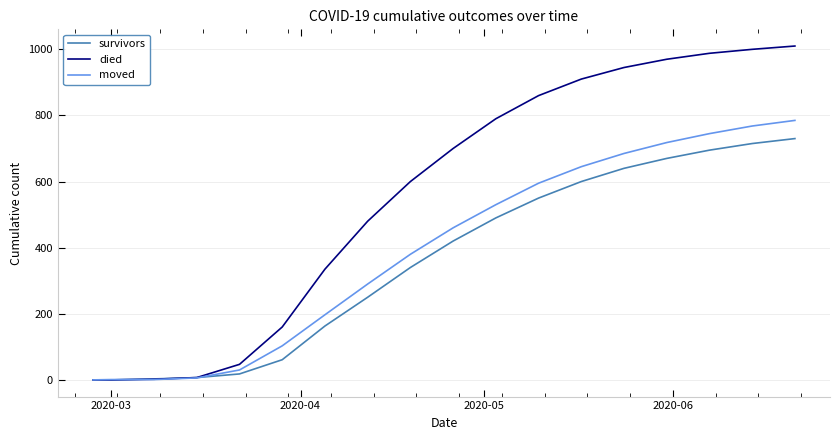

How many values in the died series are below 700?

9